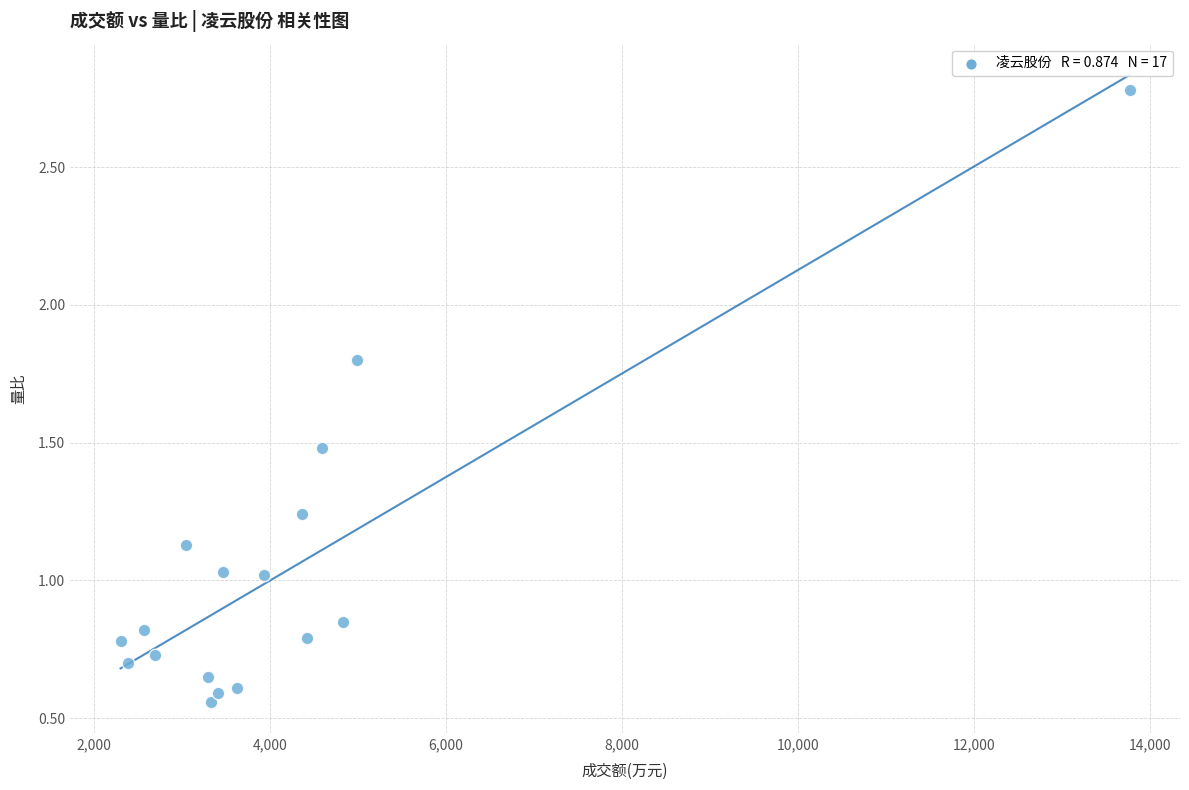

What is the range of X values (max minus min)?

11461.0